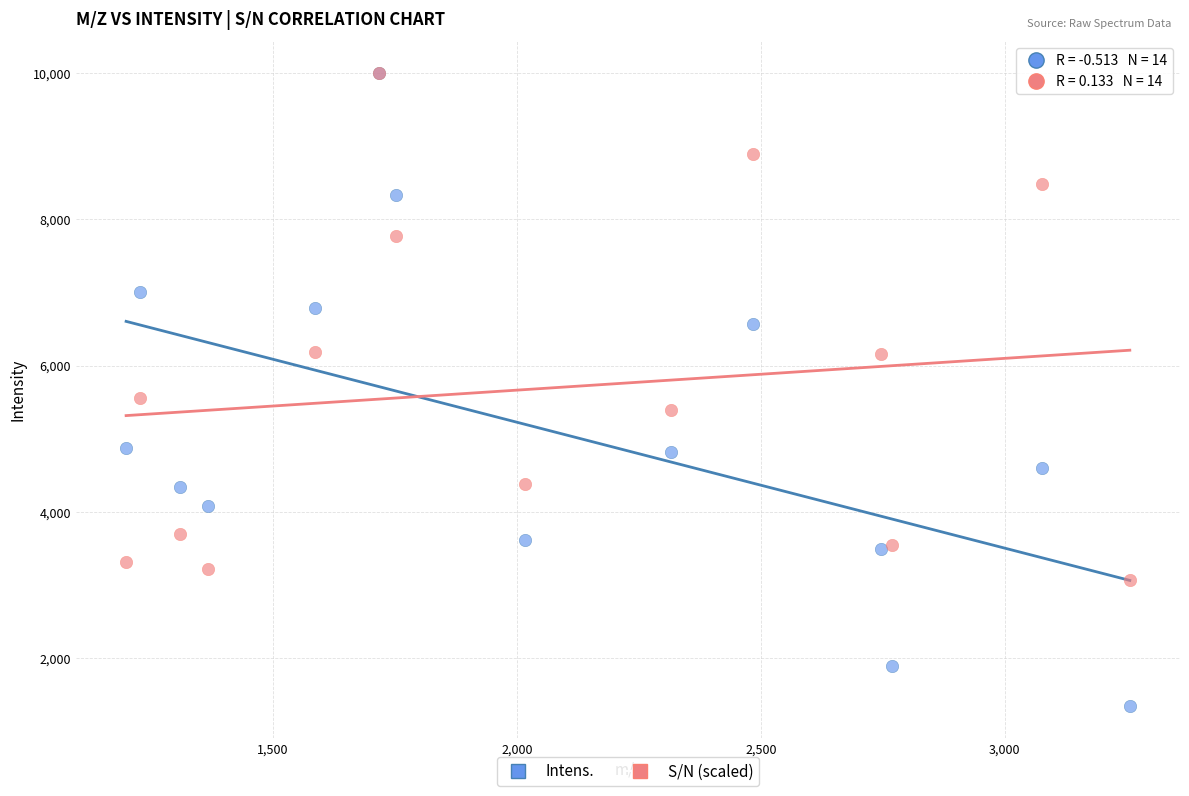

Across all series, what Y value is closest to 5672?

5551.7